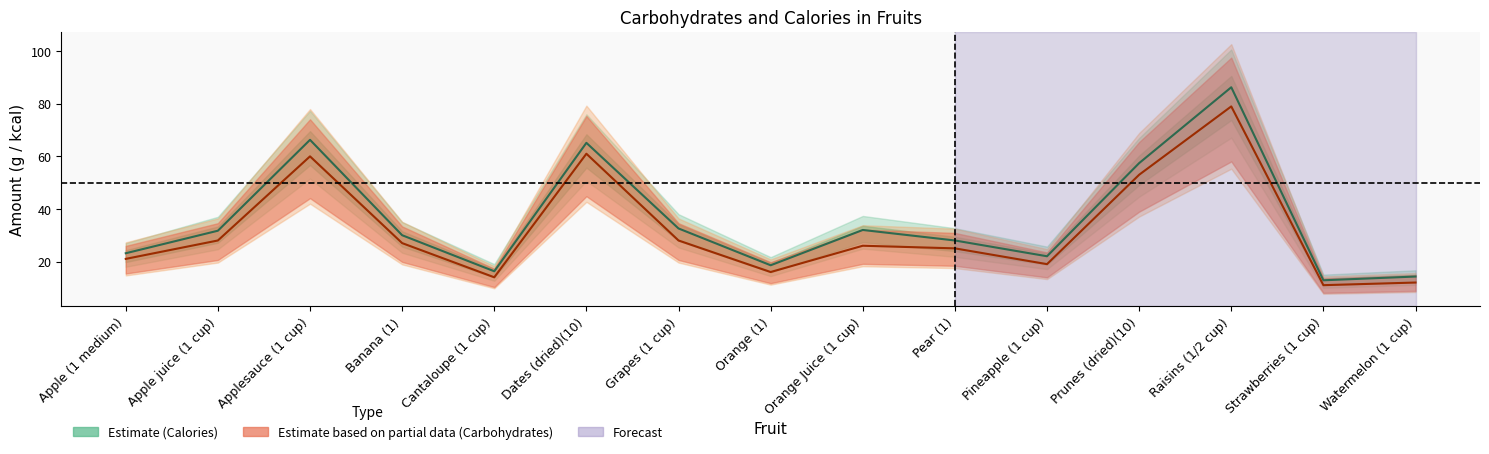

How many interior local peaks does the Calories series have?

4